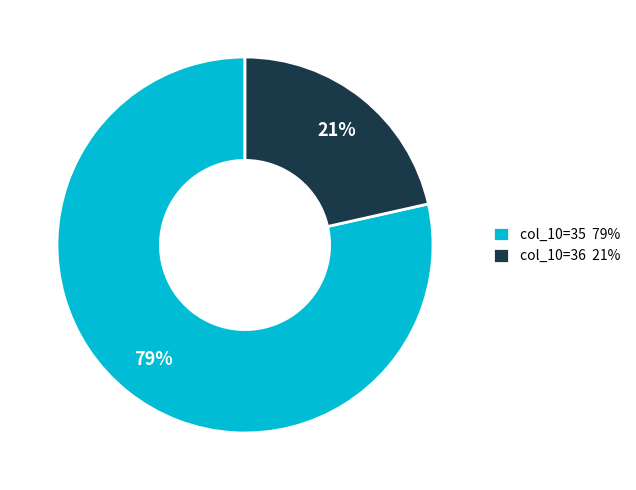

How many segments does this pie chart have?

2